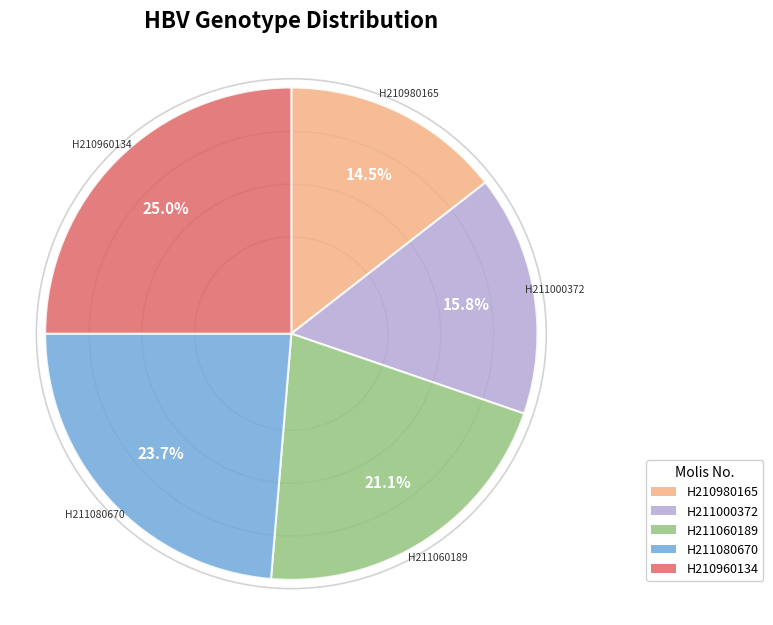

Count the number of slices in the pie.

5